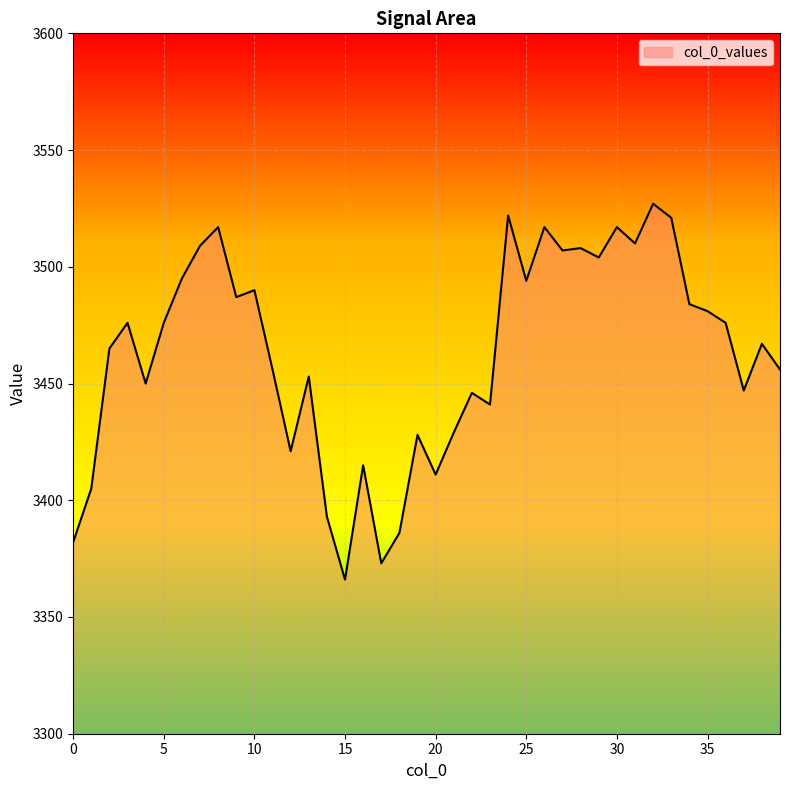

What is the smallest value displayed?

3366